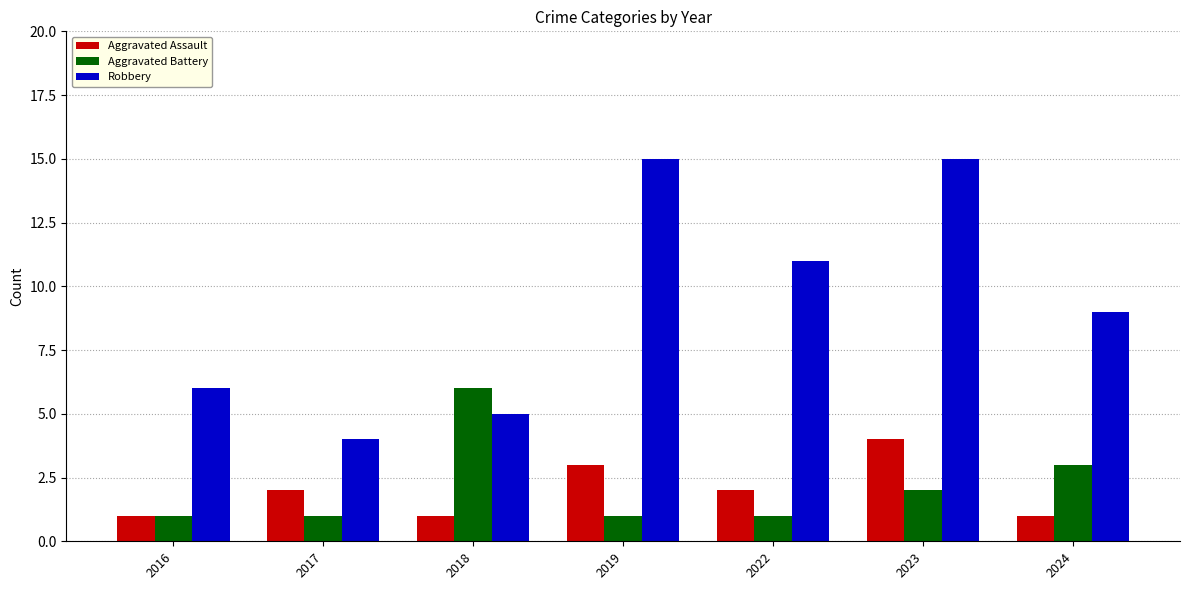

What is the highest value of the Aggravated Assault series?

4